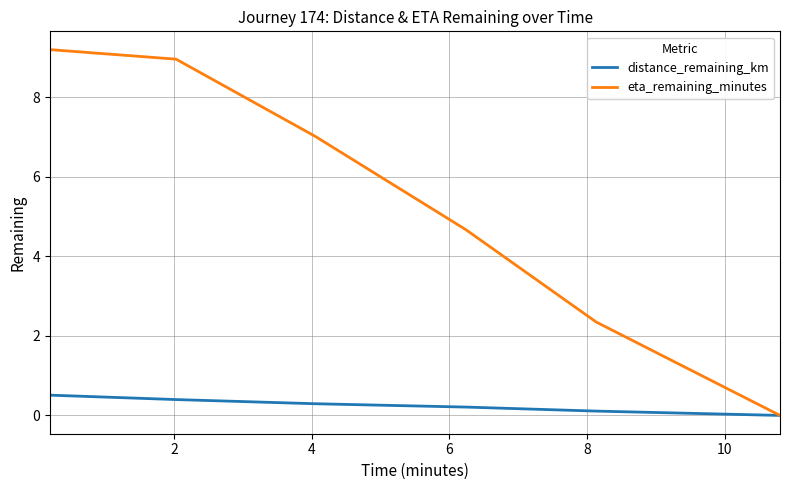

Which series has the widest spread of values?

eta_remaining_minutes